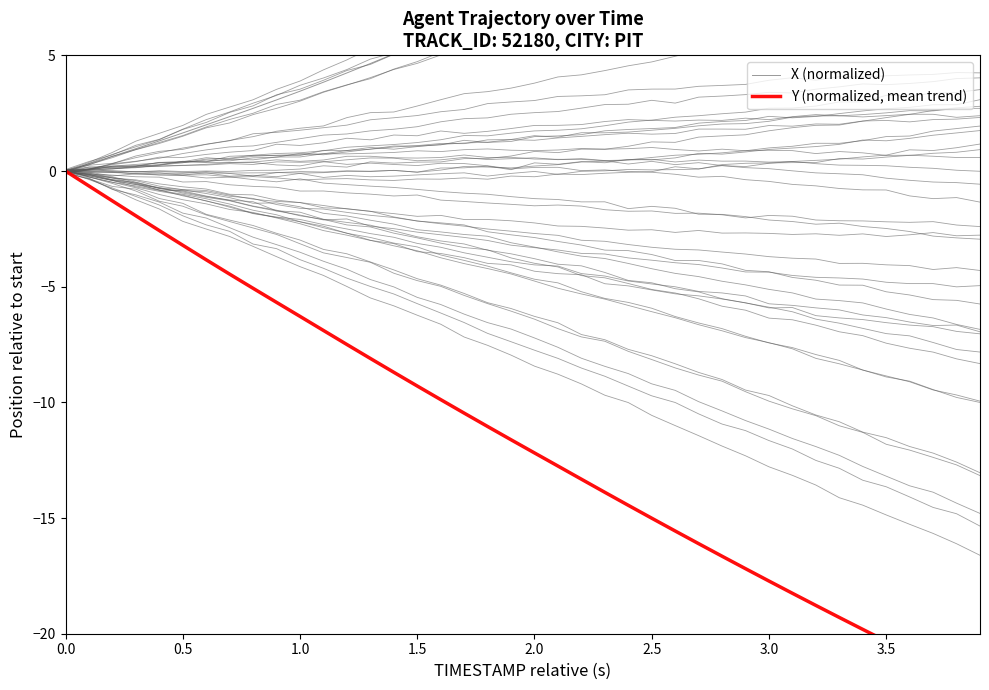

Which series has the largest range (max minus min)?

Y (normalized, mean trend)